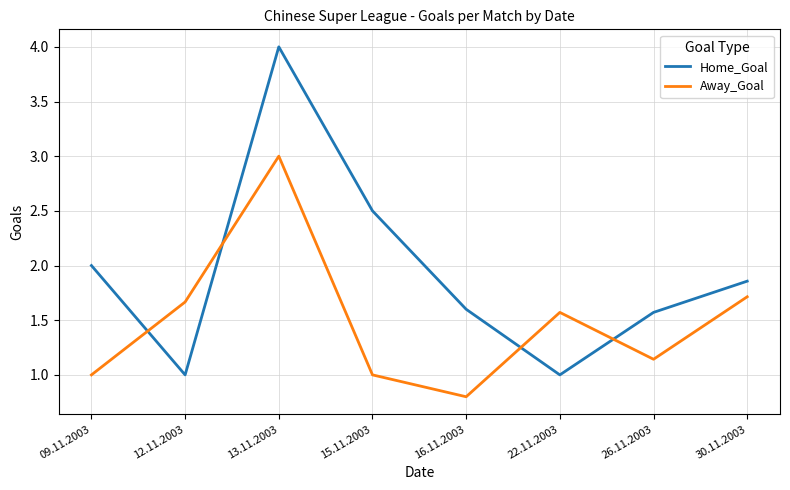

At how many categories does at least one series exceed 3?

1